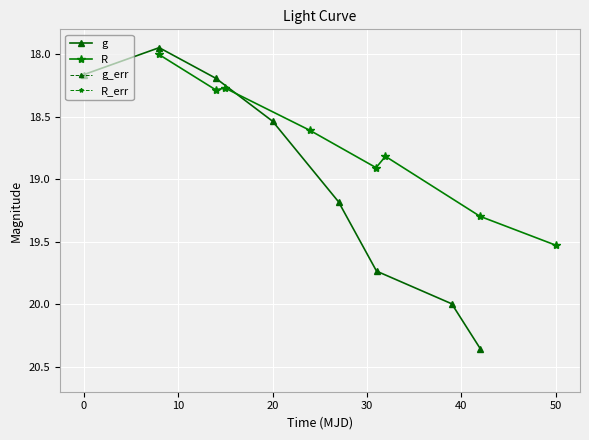

Which series changed the most between 20 and 40?

g